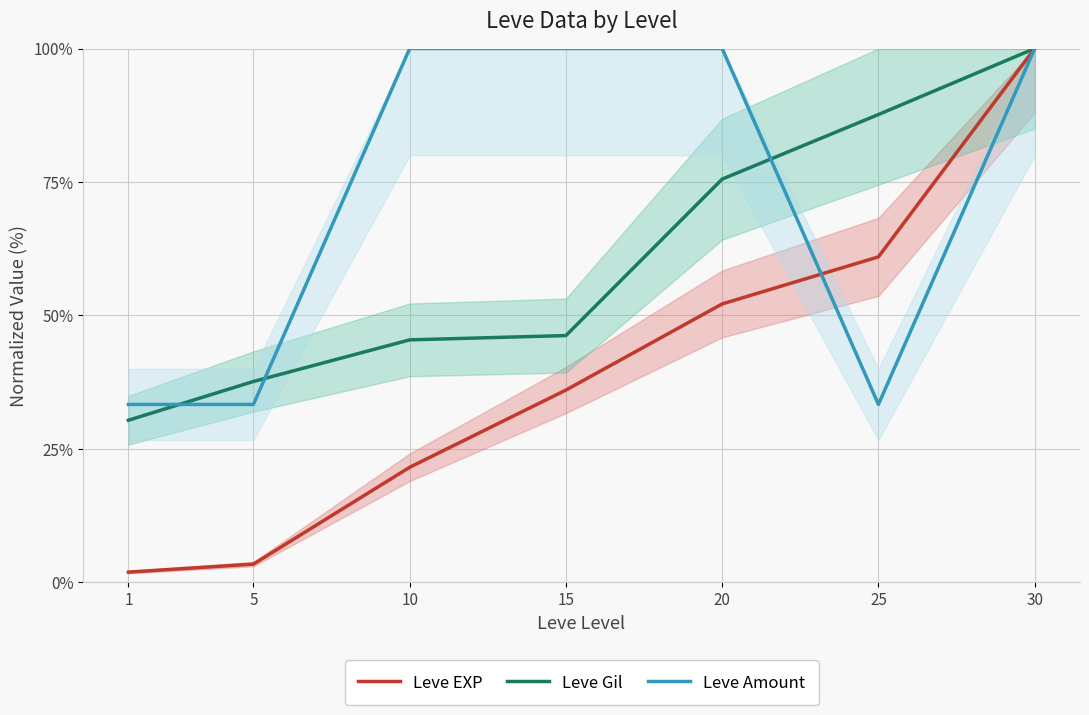

How many lines are shown in the chart?

3